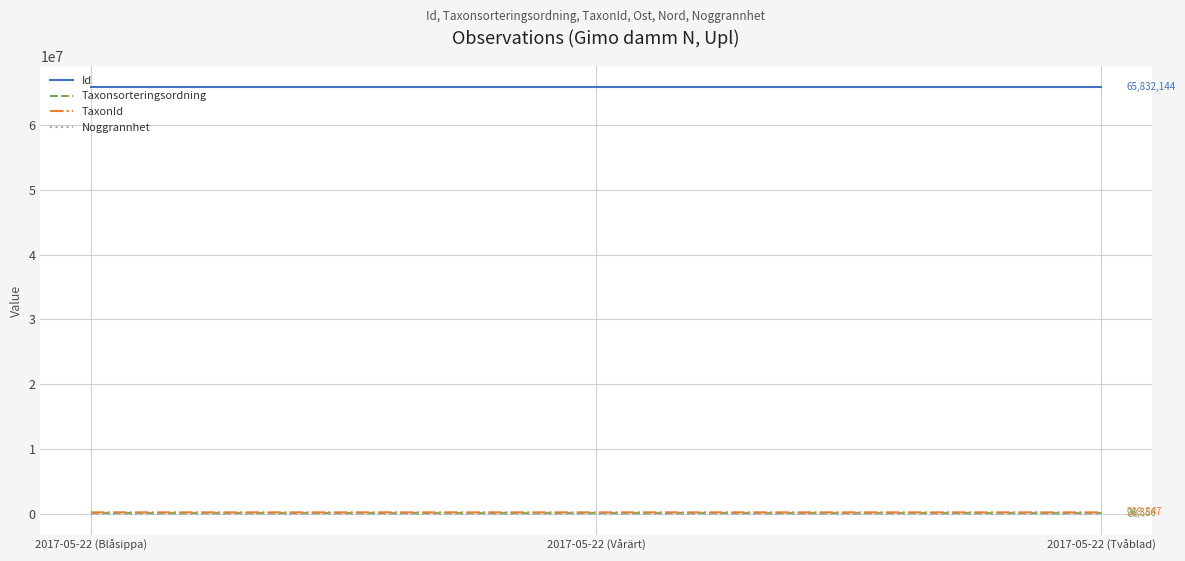

The value of TaxonId at 2017-05-22 (Vårärt) is 221235. True or false?

True